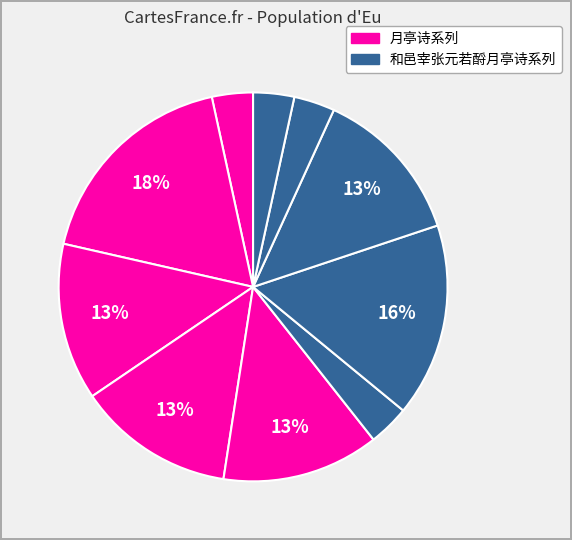

Which category has the smallest portion of the pie?

和邑宰张元若酹月亭诗